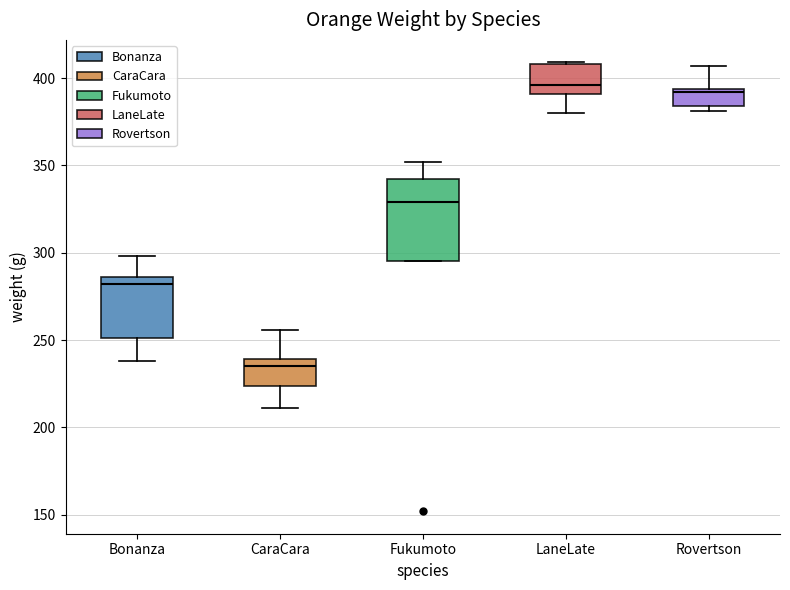

Where is the upper edge of the box for LaneLate on the y-axis? The values are not printed on the chart, so give them approximately, as read against the axis.

410